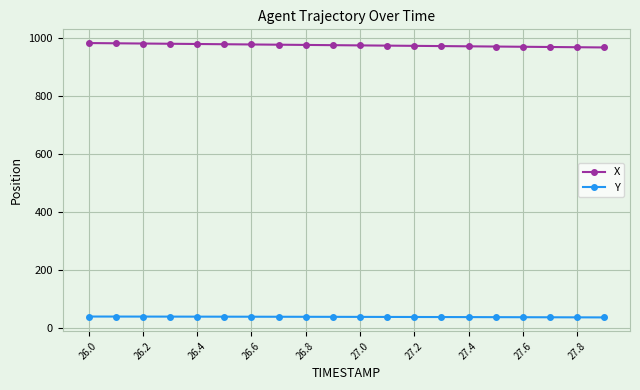

What is the sum of all Y values?

794.3